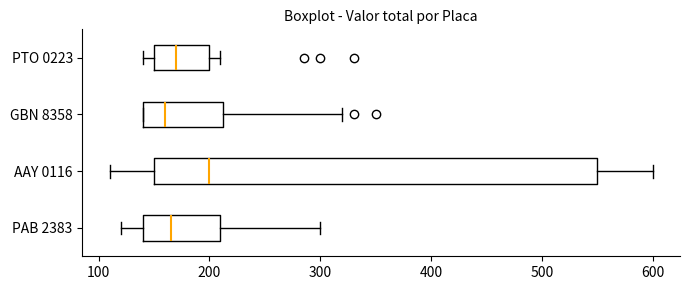

Reading bottom to top, read every box against the x-axis: the position of its median line, the range the box covers, and the ends of its whiskers. The values are not printed on the chart, so give them approximately, as read against the axis.

PAB 2383: median 170, box 140 to 210, whiskers 120 to 300
AAY 0116: median 200, box 150 to 550, whiskers 110 to 600
GBN 8358: median 160, box 140 to 210, whiskers 140 to 320
PTO 0223: median 170, box 150 to 200, whiskers 140 to 210